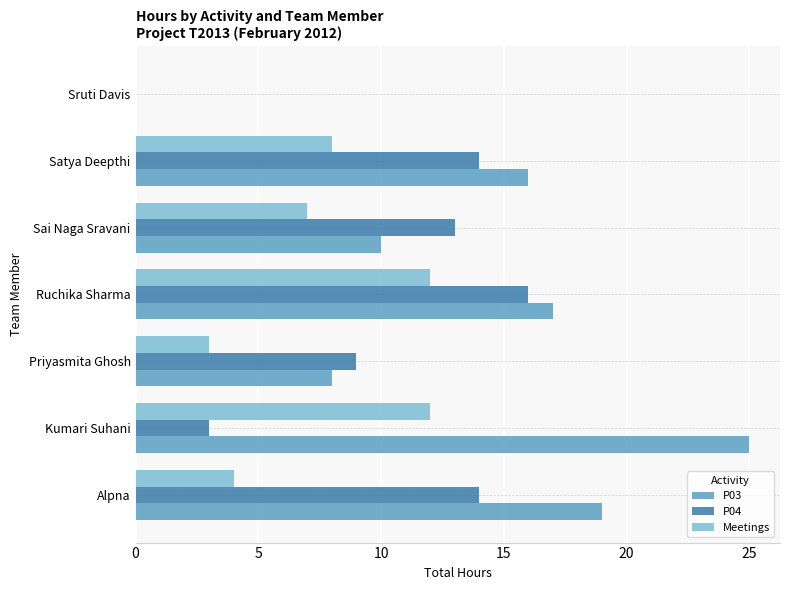

What value does the Meetings series have at Alpna?

4